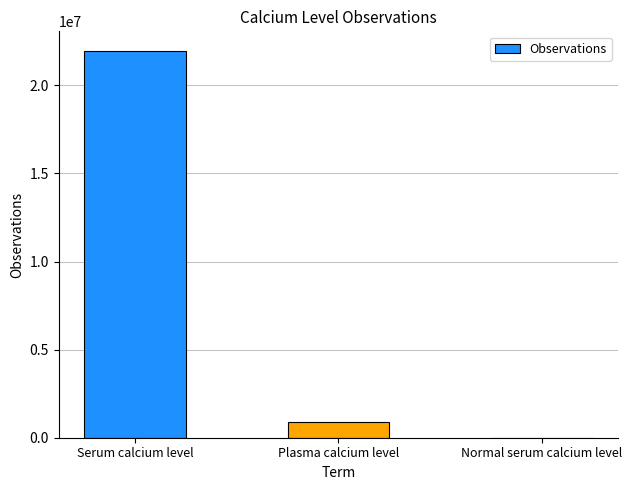

The chart shows a value of 21965303 at Serum calcium level. True or false?

True